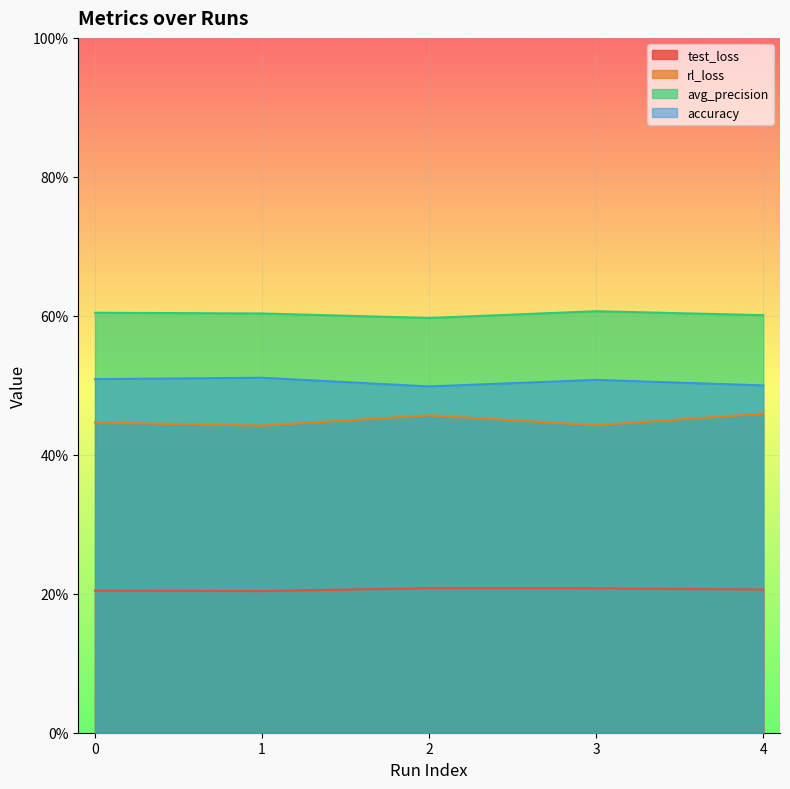

How many interior local valleys does the accuracy series have?

1